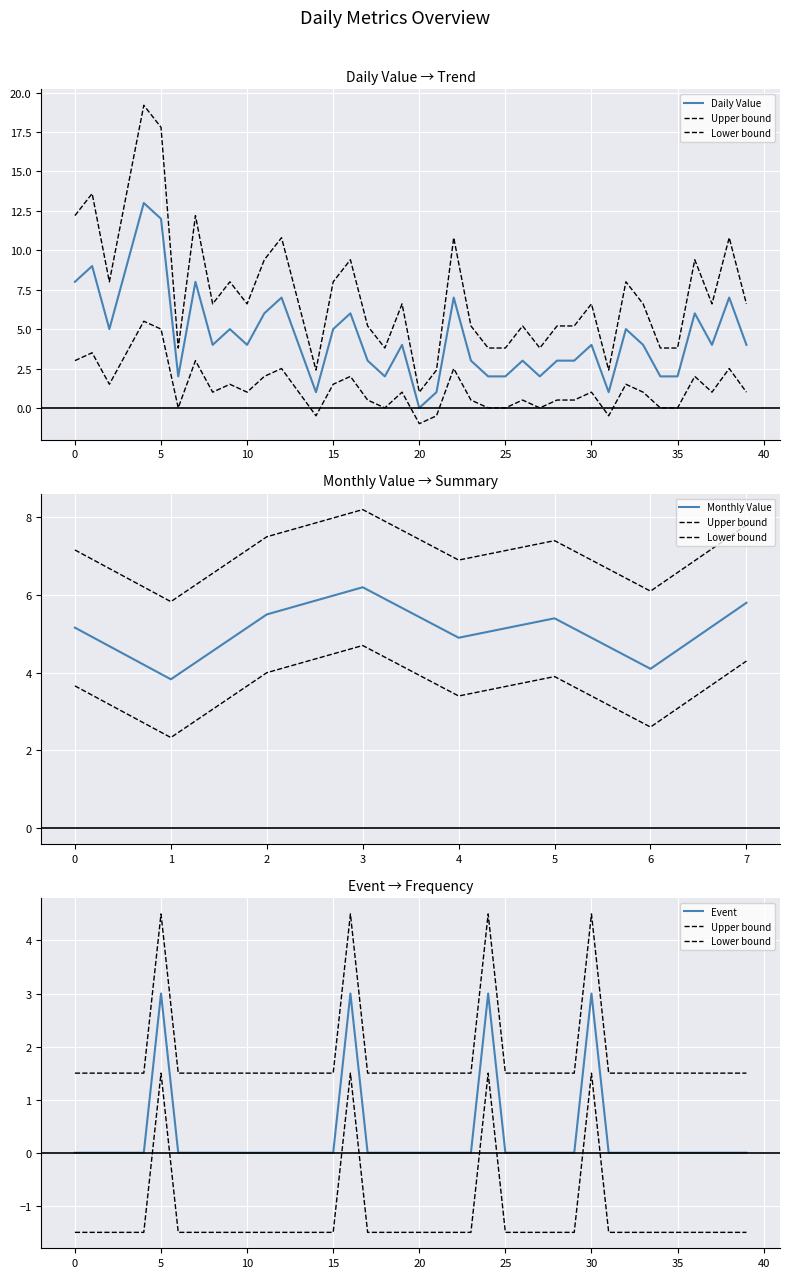

True or false: Daily Value and Event intersect in this chart.

False